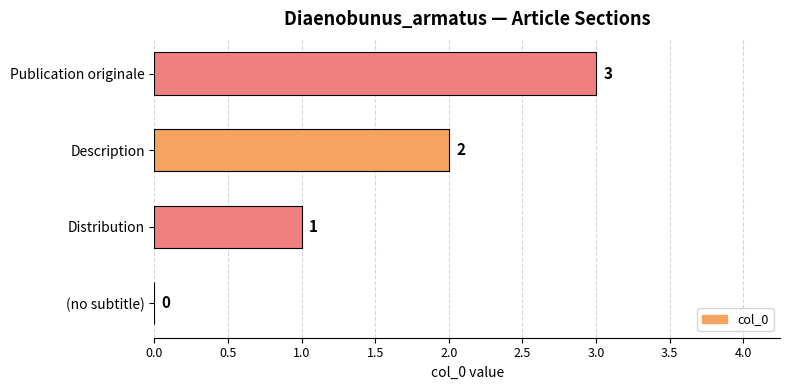

What is the greatest value displayed?

3